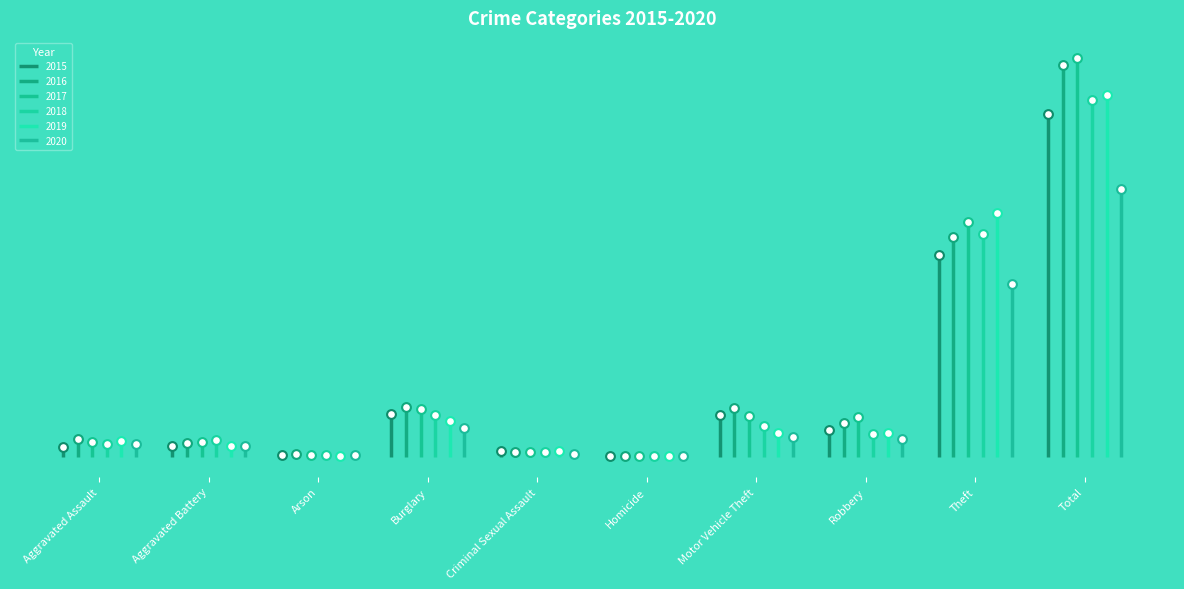

Which series reaches the maximum Y coordinate?

2017